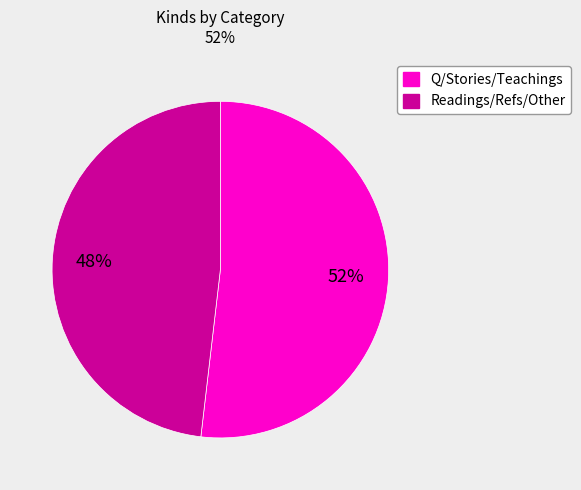

Does any single category account for the majority?

Yes